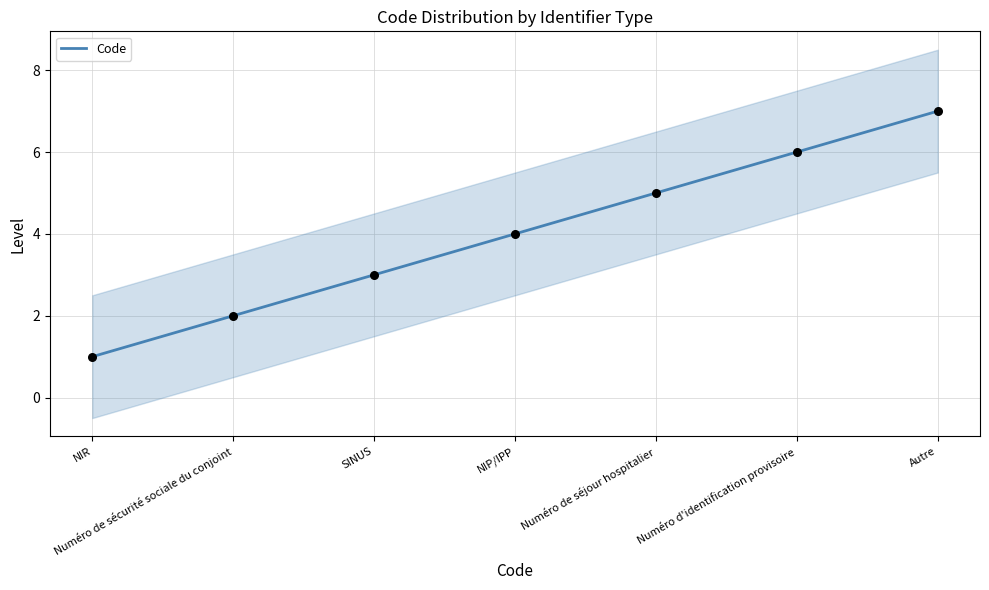

Which has a higher value, Numéro d'identification provisoire or SINUS?

Numéro d'identification provisoire